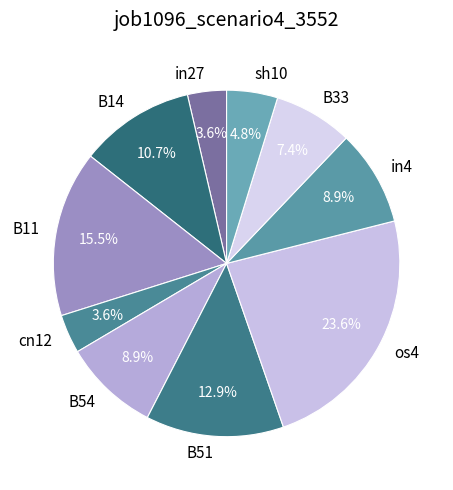

What percentage is the in4 slice, to the nearest percent?

9%